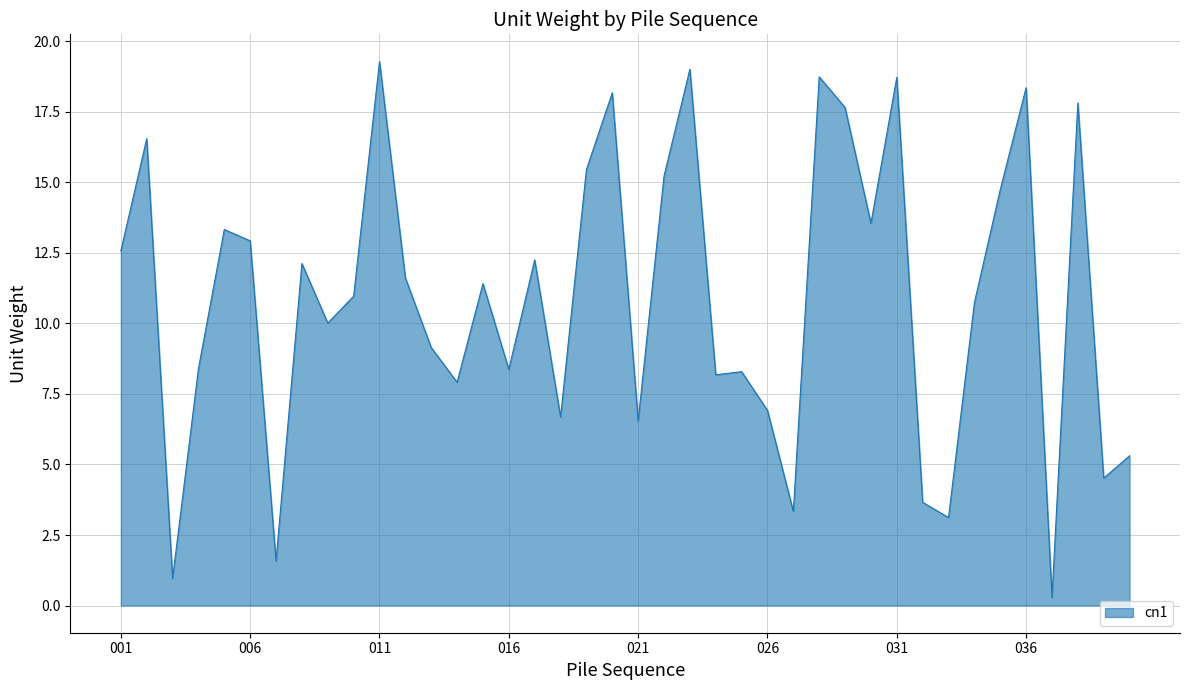

What is the difference between the maximum and minimum values?

19.0